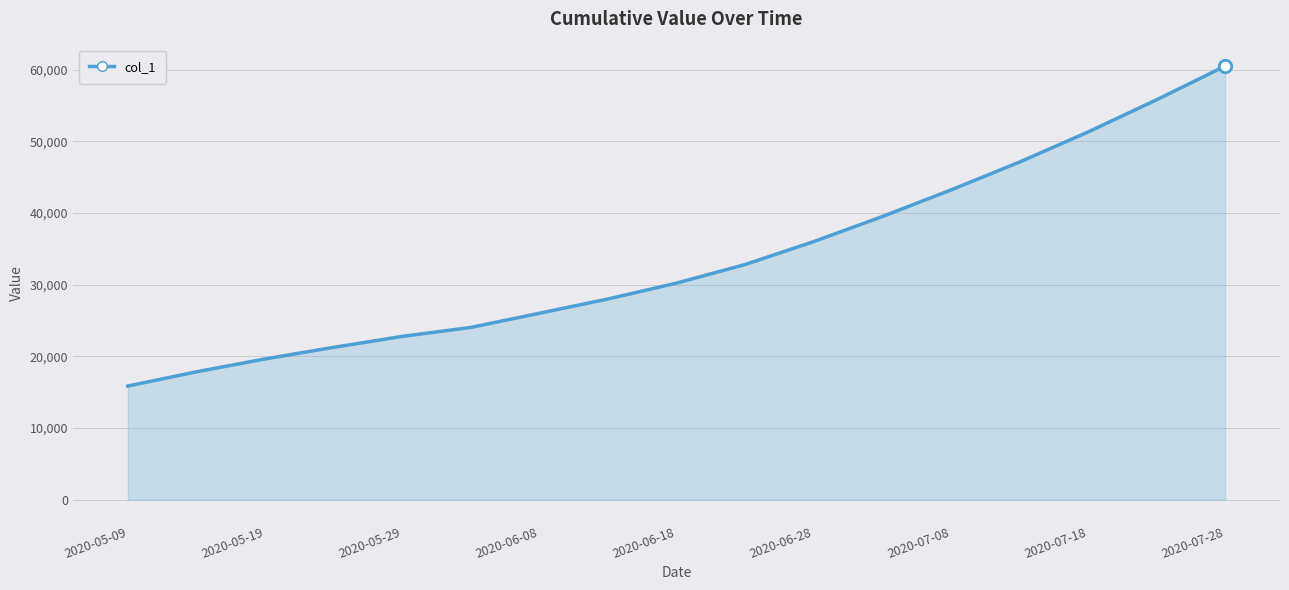

What is the greatest value displayed?

60500.0